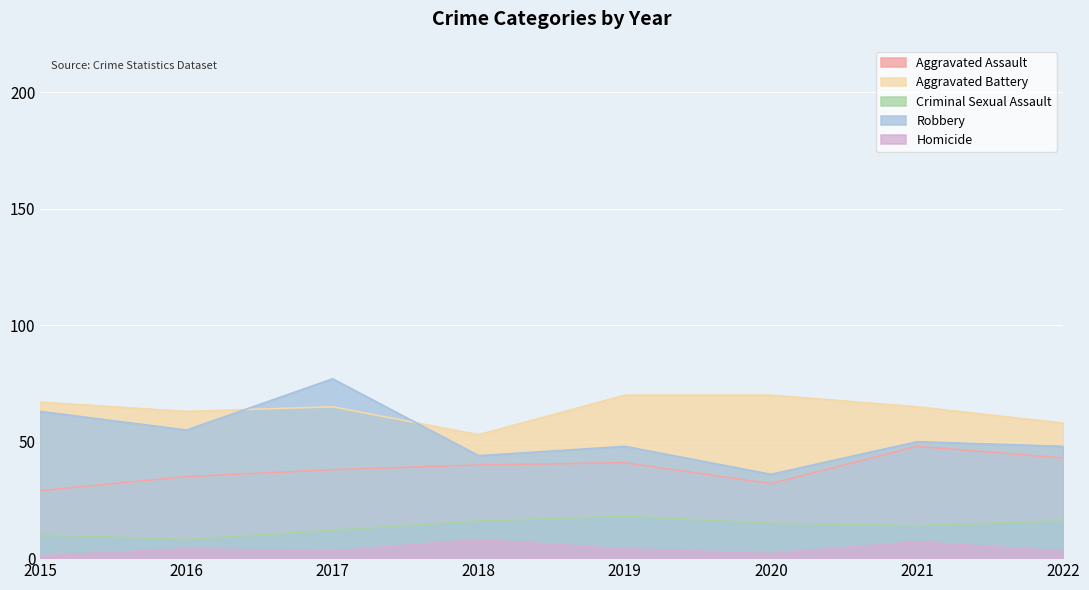

List the series in order of their peak value, highest first.

Robbery, Aggravated Battery, Aggravated Assault, Criminal Sexual Assault, Homicide